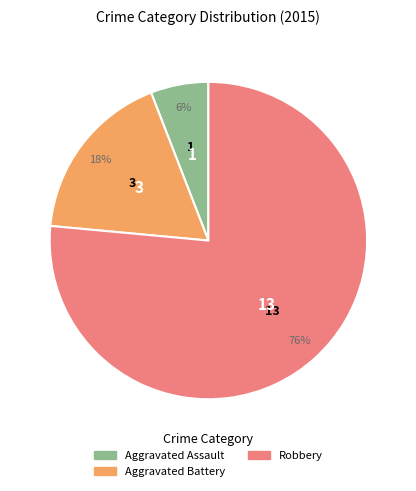

Do Aggravated Assault and Robbery together represent more than half of the pie?

Yes